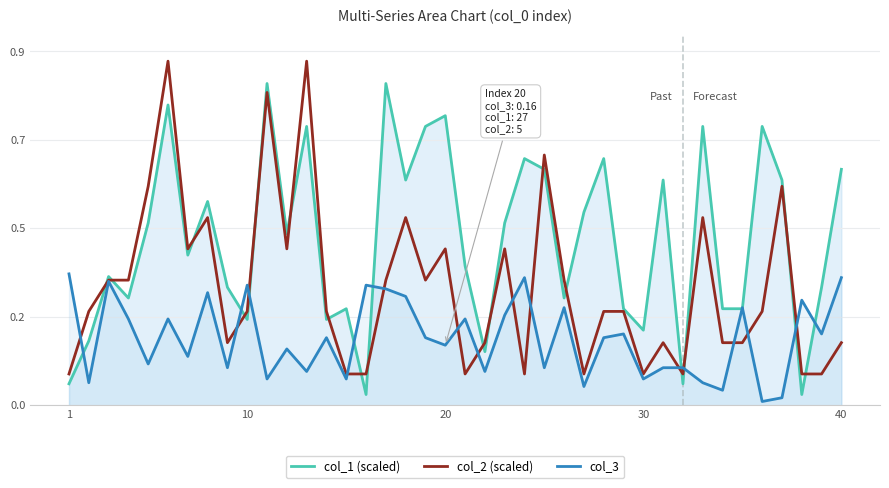

What are all the series names shown in the legend?

col_1 (scaled), col_2 (scaled), col_3